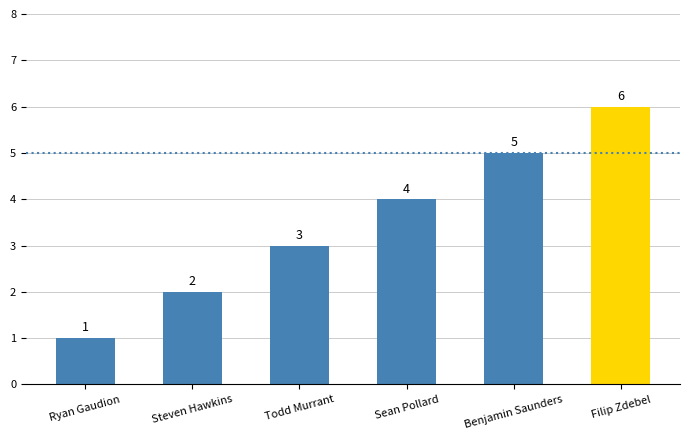

What is the sum of the values at Ryan Gaudion and Sean Pollard?

5